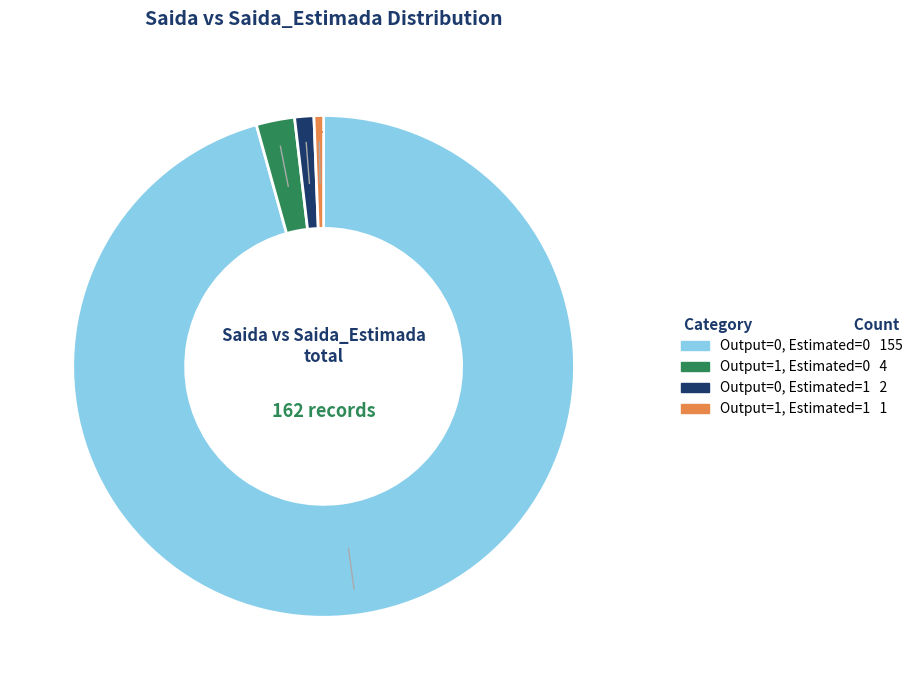

Which category has the biggest portion of the pie?

Output=0, Estimated=0 155